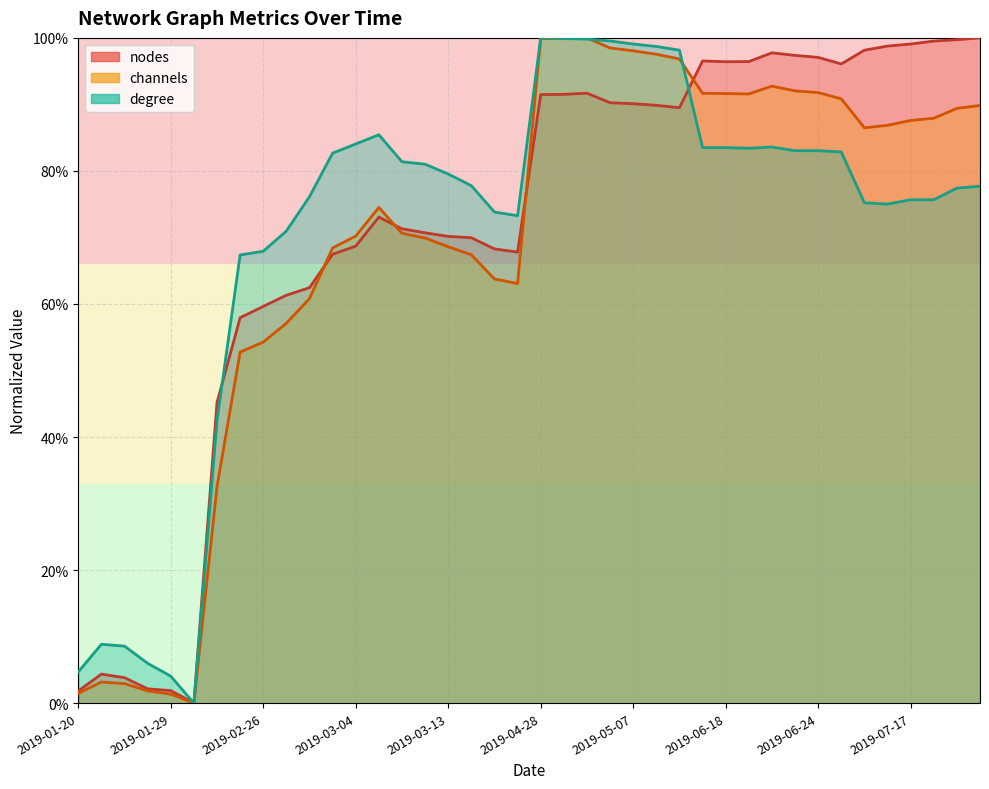

What is the label of the 38th point from the right?

2019-01-23